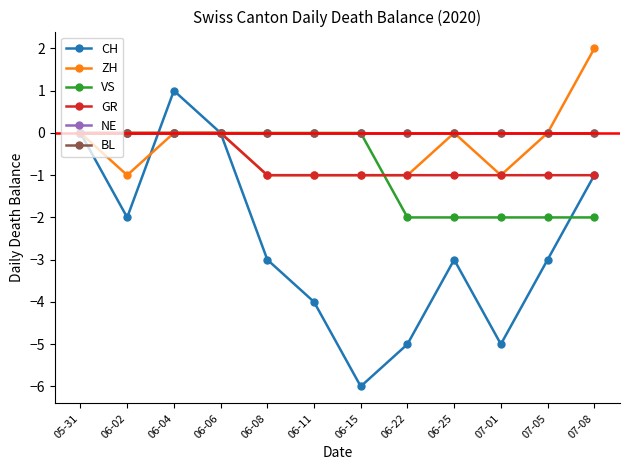

Is this an area chart (filled region under the line)?

No